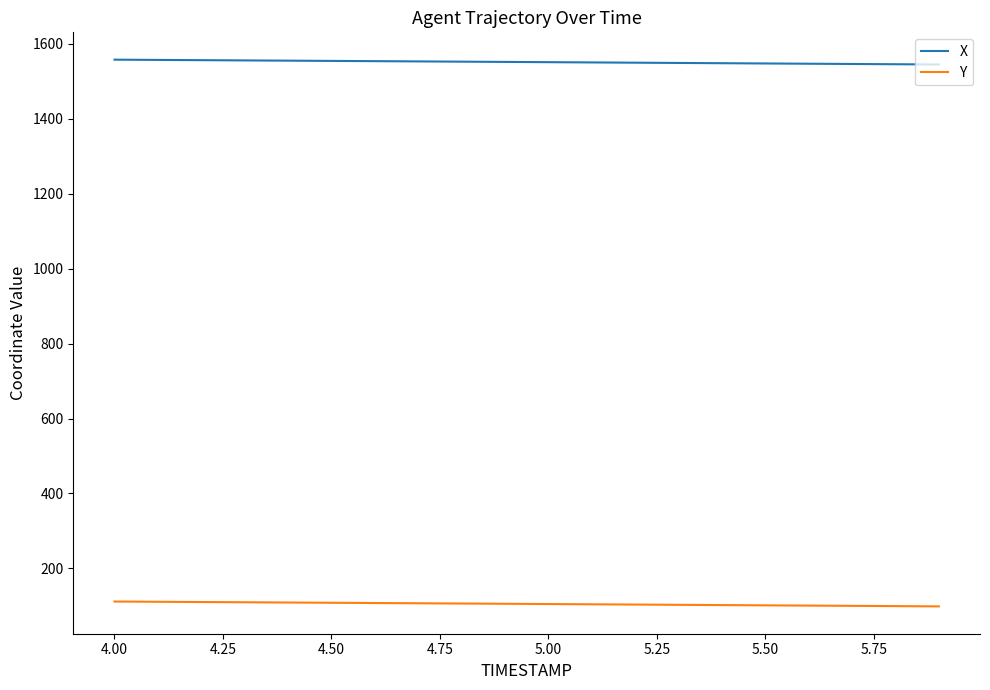

True or false: Y and X intersect in this chart.

False